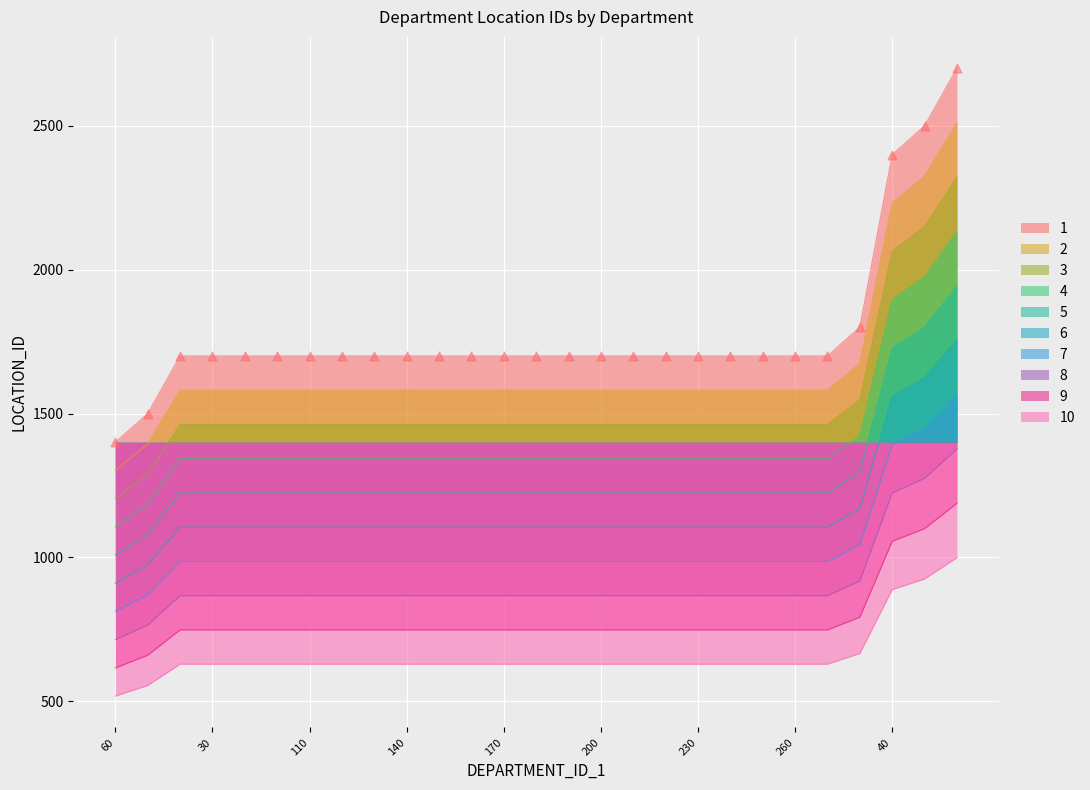

Approximately how many times larger is the value at 220 compared to 210?

1.0